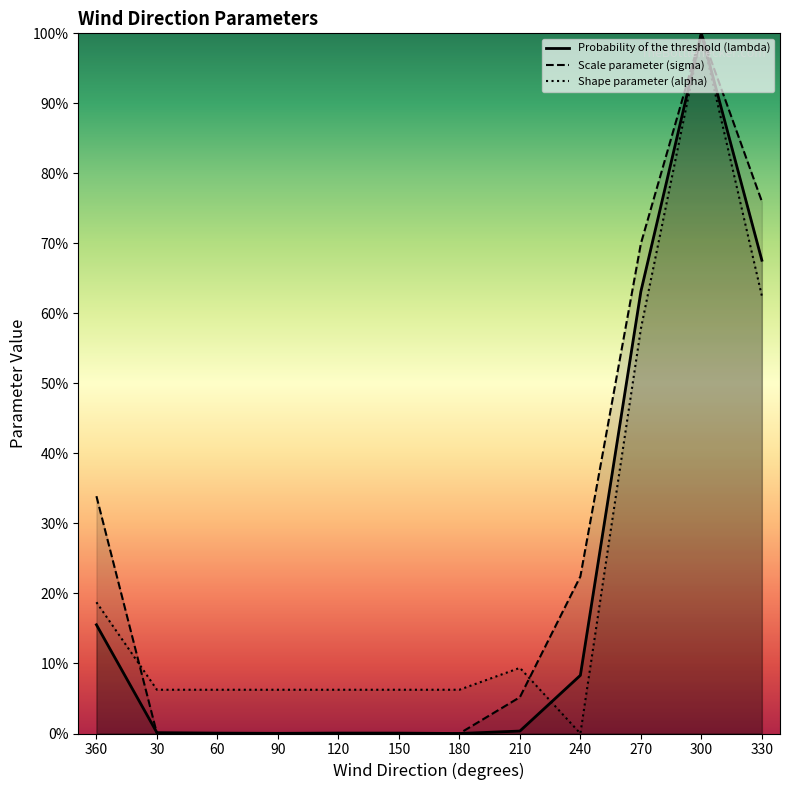

Which category has the highest value in the Shape parameter (alpha) series?

300